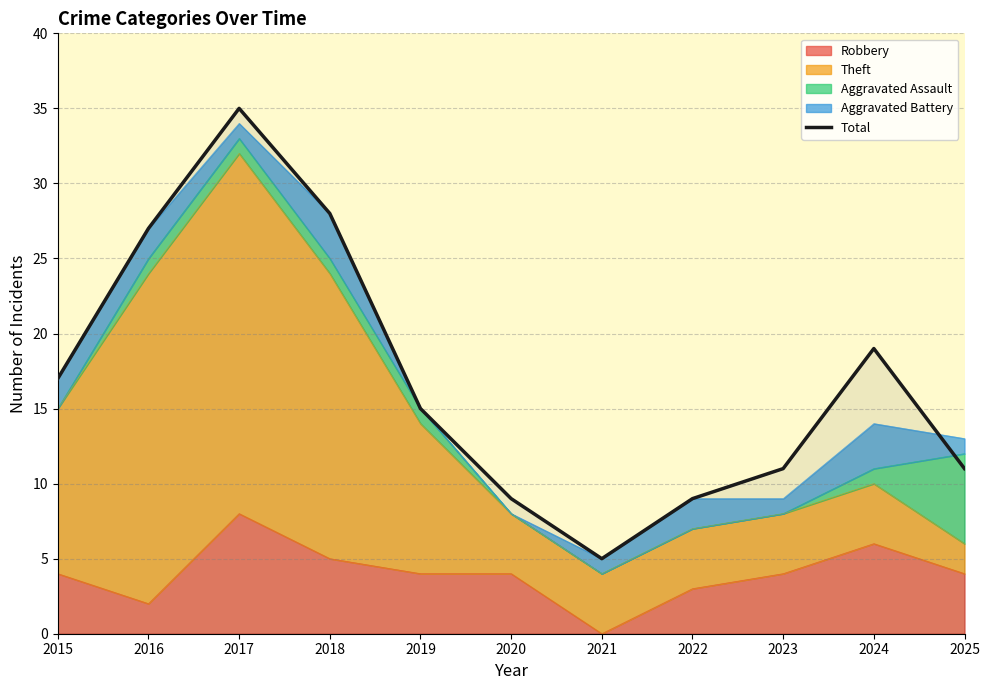

True or false: the data shows 10 at 2016.

False